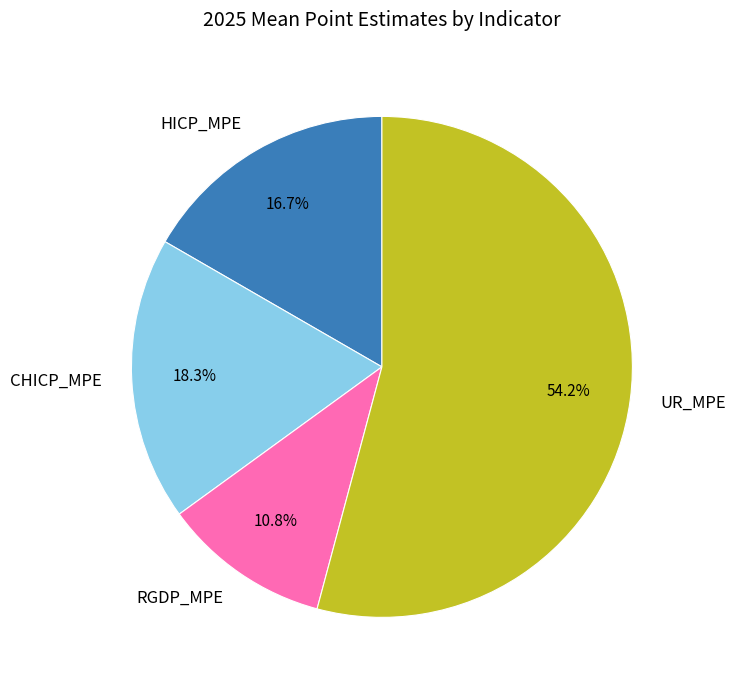

How many segments does this pie chart have?

4